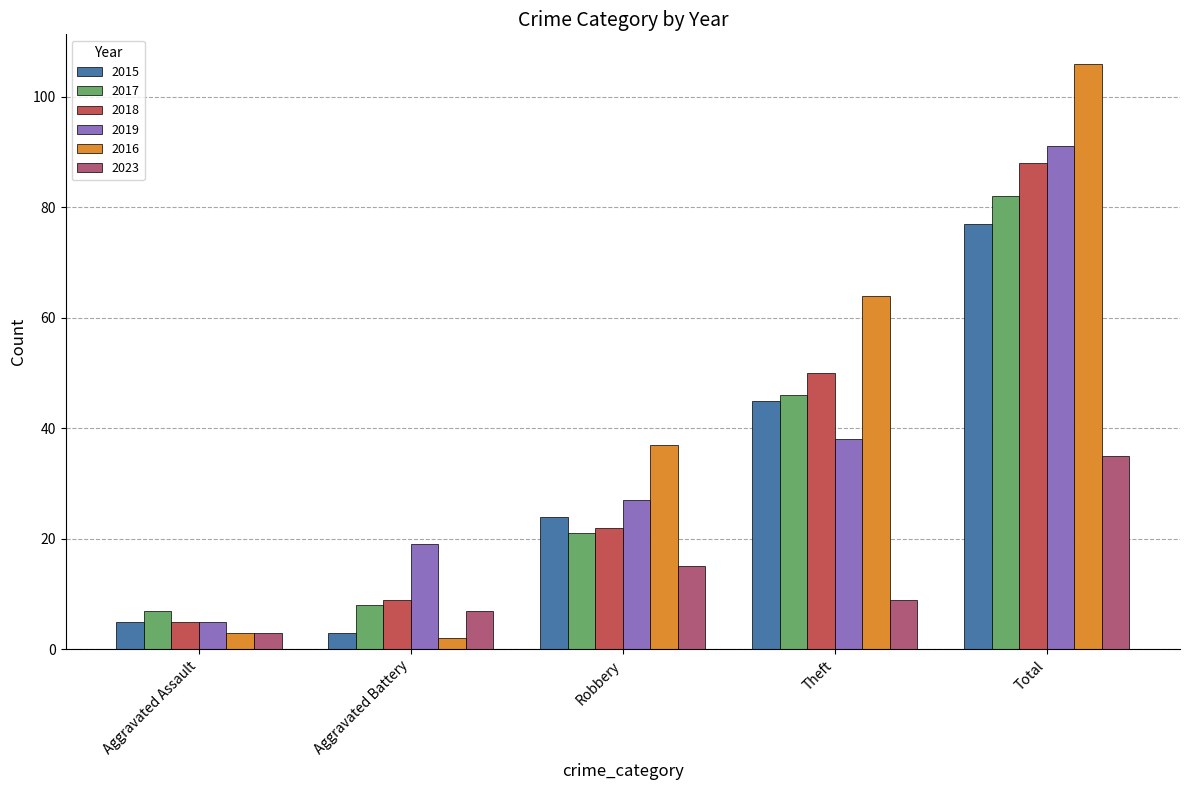

What is the sum of all 2017 values?

164